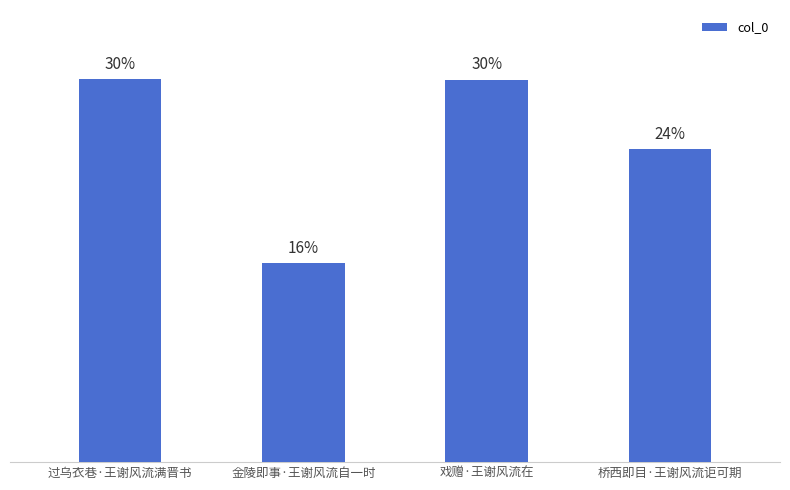

Where is the data nearest to the value 22?

桥西即目·王谢风流讵可期